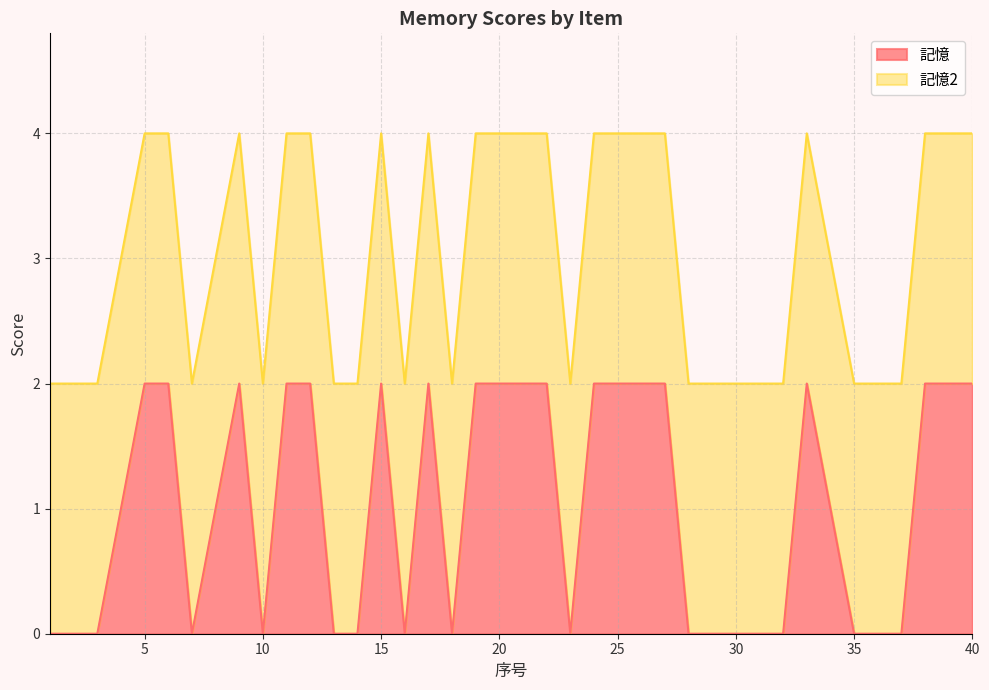

Reading left to right, transcribe all the data shown in this chart.

0	0	0	1	2	2	0	1	2	0	2	2	0	0	2	0	2	0	2	2	2	2	0	2	2	2	2	0	0	0	0	0	2	1	0	0	0	2	2	2